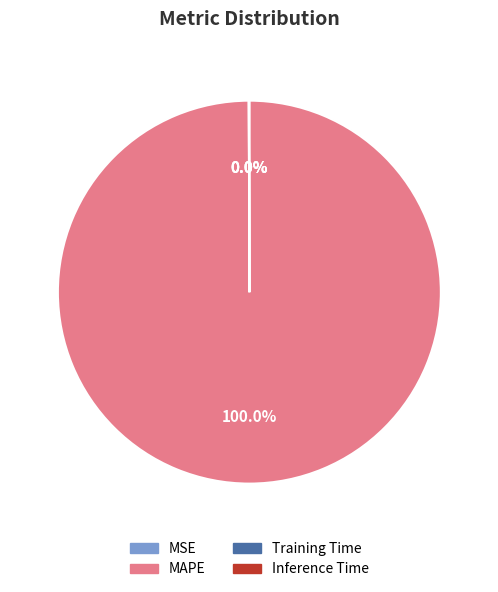

Which slice is the largest?

MAPE